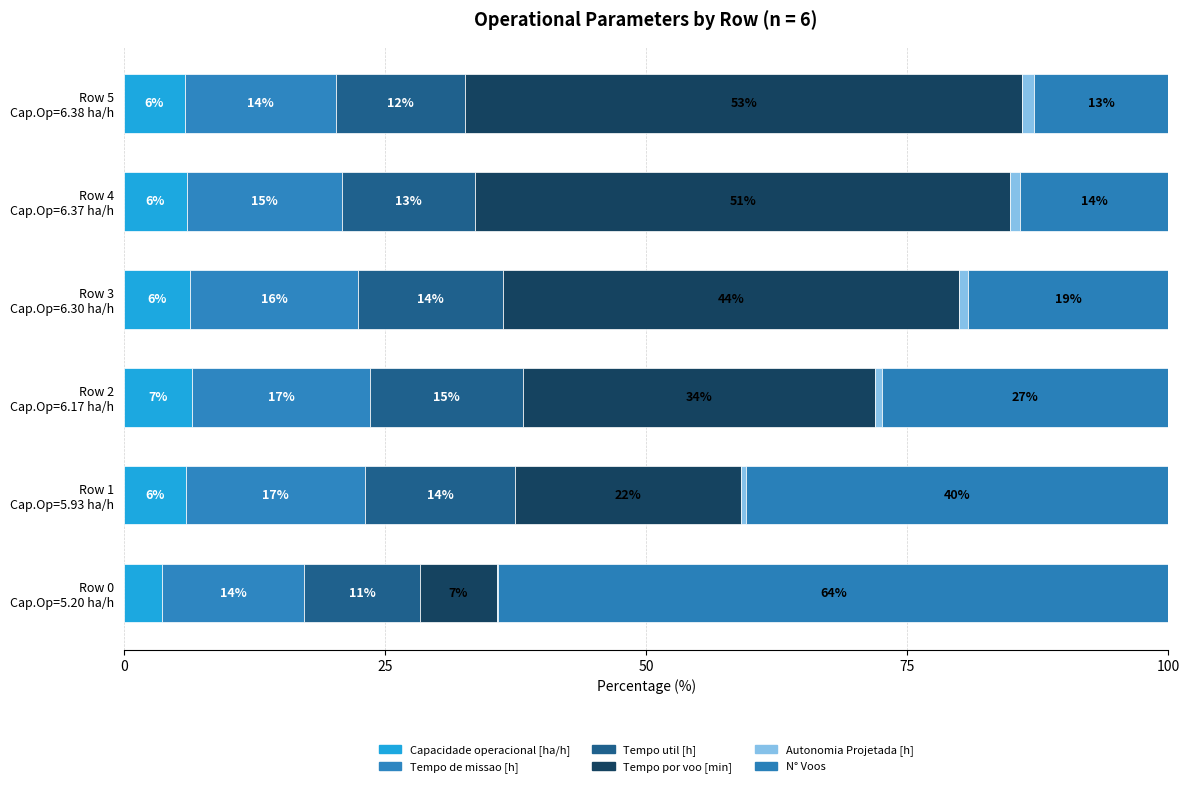

At how many categories does at least one series exceed 11?

6